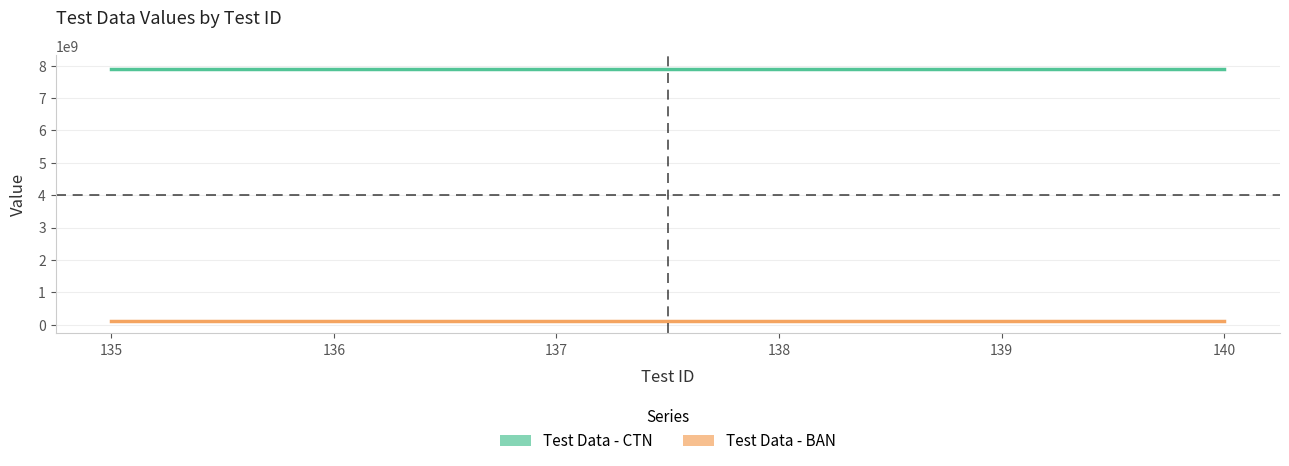

Which series changed the most between 136 and 140?

Test Data - CTN